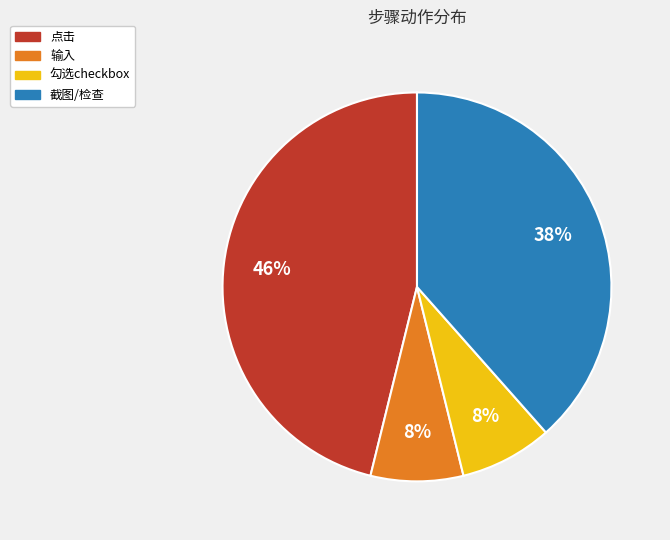

What percentage is the 勾选checkbox slice, to the nearest percent?

8%